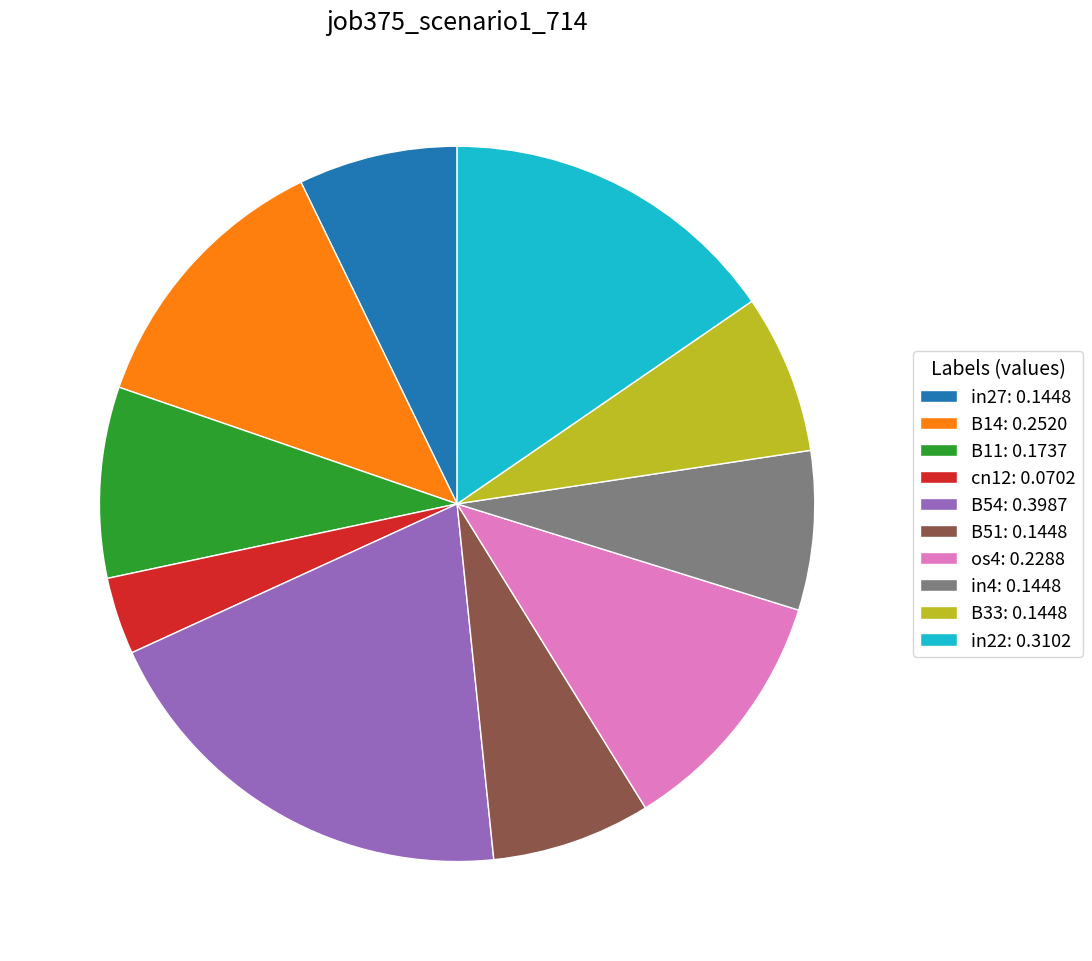

Is the sum of os4: 0.2288 and in22: 0.3102 greater than half?

No